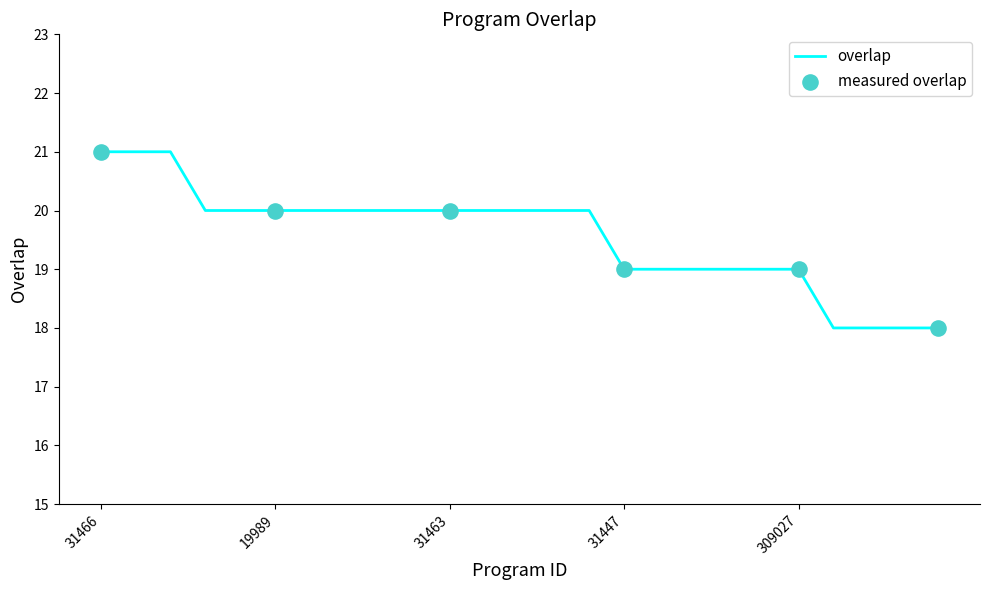

What is the maximum value shown in the chart?

21